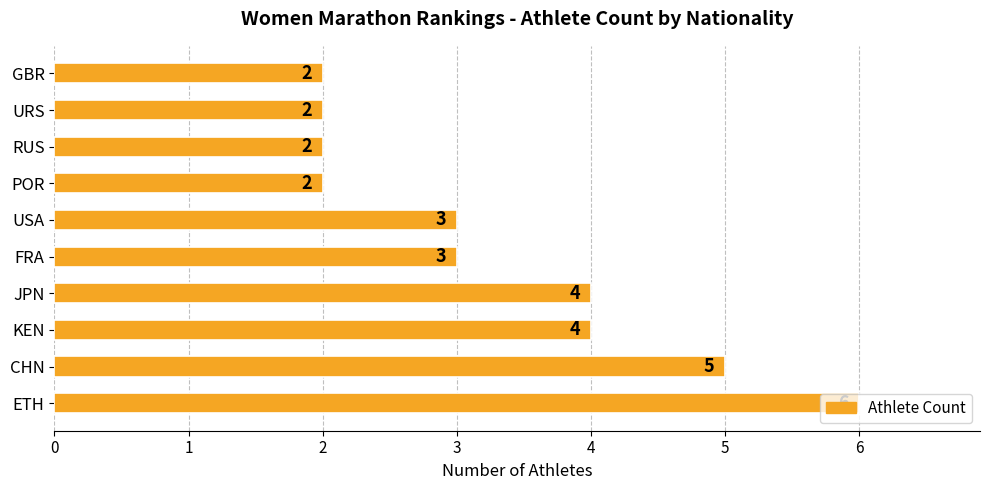

Which category has the highest value across all series?

ETH